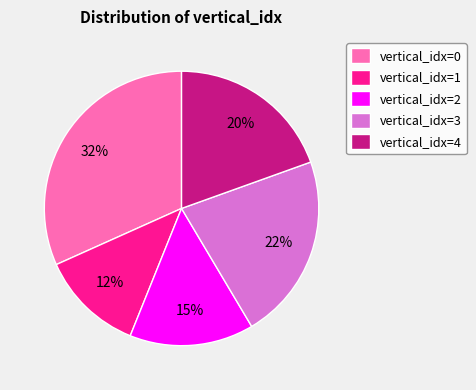

Count the number of slices in the pie.

5